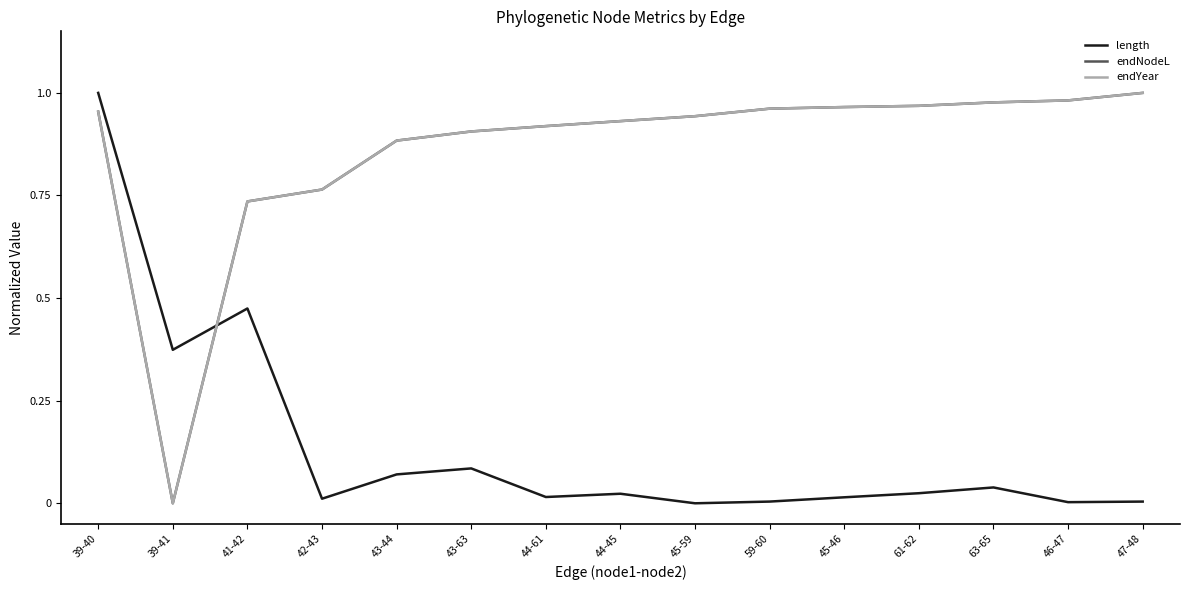

Reading left to right, transcribe all the data shown in this chart.

length: 39-40=1.0	39-41=0.4	41-42=0.5	42-43=0.0	43-44=0.1	43-63=0.1	44-61=0.0	44-45=0.0	45-59=0.0	59-60=0.0	45-46=0.0	61-62=0.0	63-65=0.0	46-47=0.0	47-48=0.0
endNodeL: 39-40=1.0	39-41=0.0	41-42=0.7	42-43=0.8	43-44=0.9	43-63=0.9	44-61=0.9	44-45=0.9	45-59=0.9	59-60=1.0	45-46=1.0	61-62=1.0	63-65=1.0	46-47=1.0	47-48=1.0
endYear: 39-40=1.0	39-41=0.0	41-42=0.7	42-43=0.8	43-44=0.9	43-63=0.9	44-61=0.9	44-45=0.9	45-59=0.9	59-60=1.0	45-46=1.0	61-62=1.0	63-65=1.0	46-47=1.0	47-48=1.0